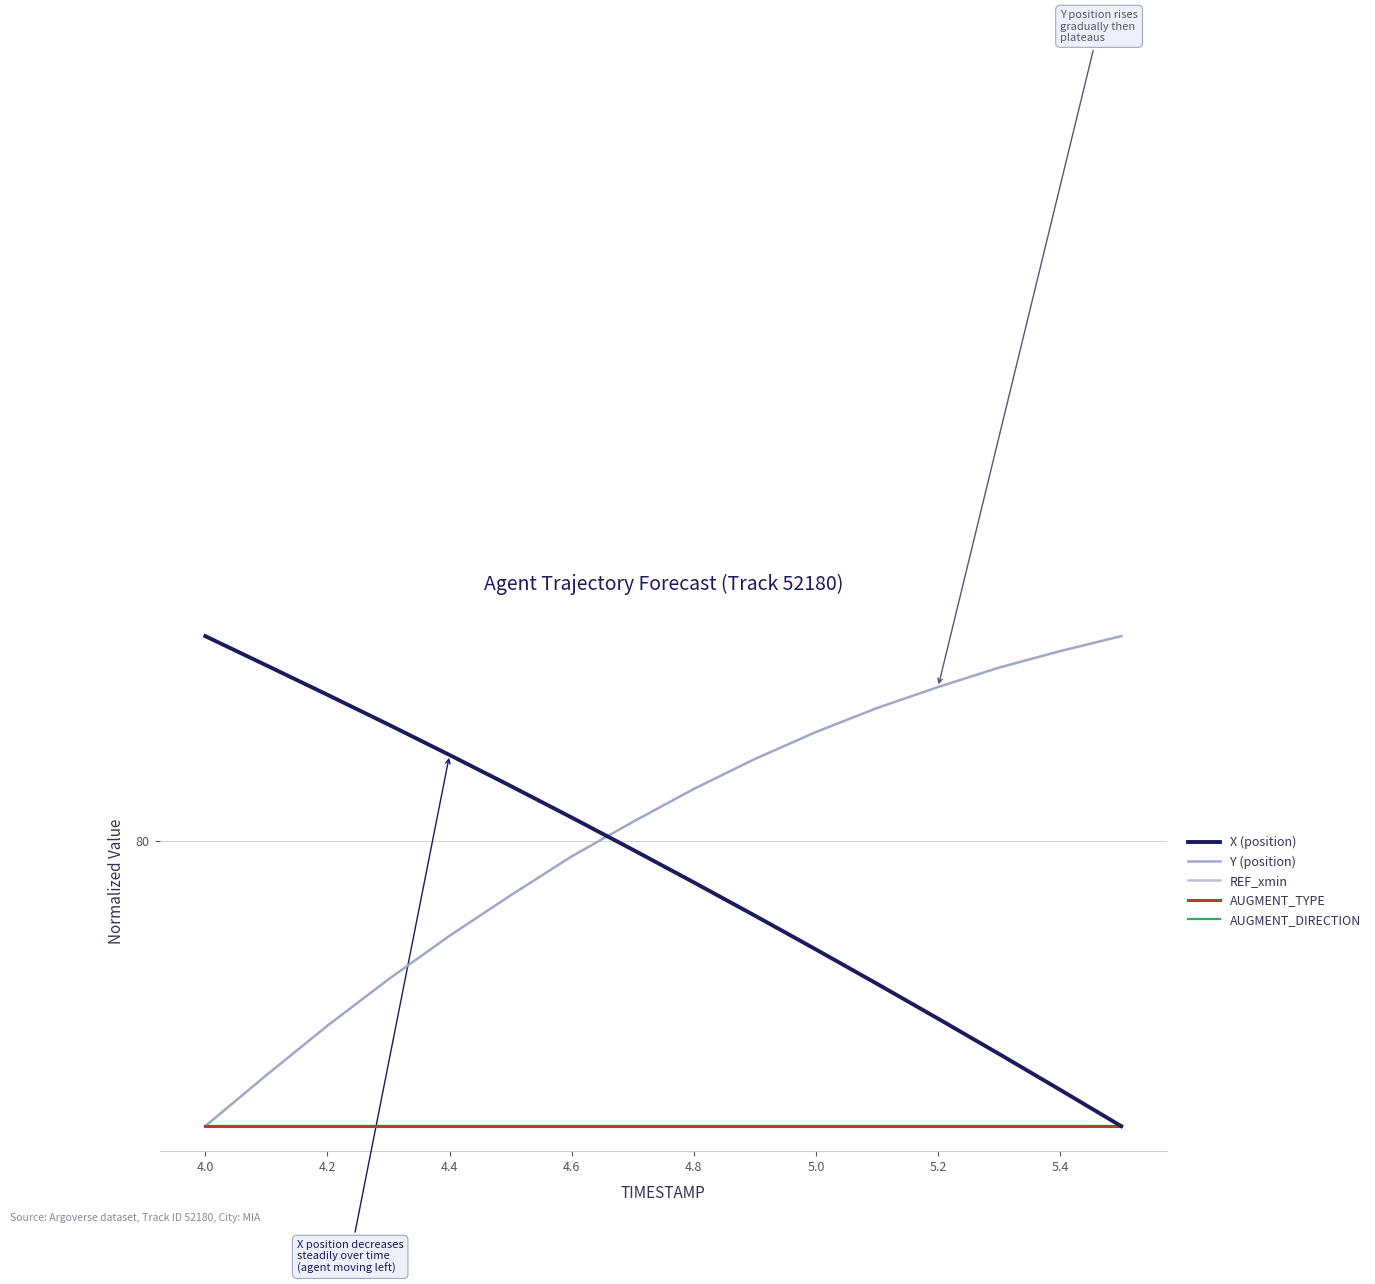

True or false: AUGMENT_TYPE and Y (position) intersect in this chart.

False